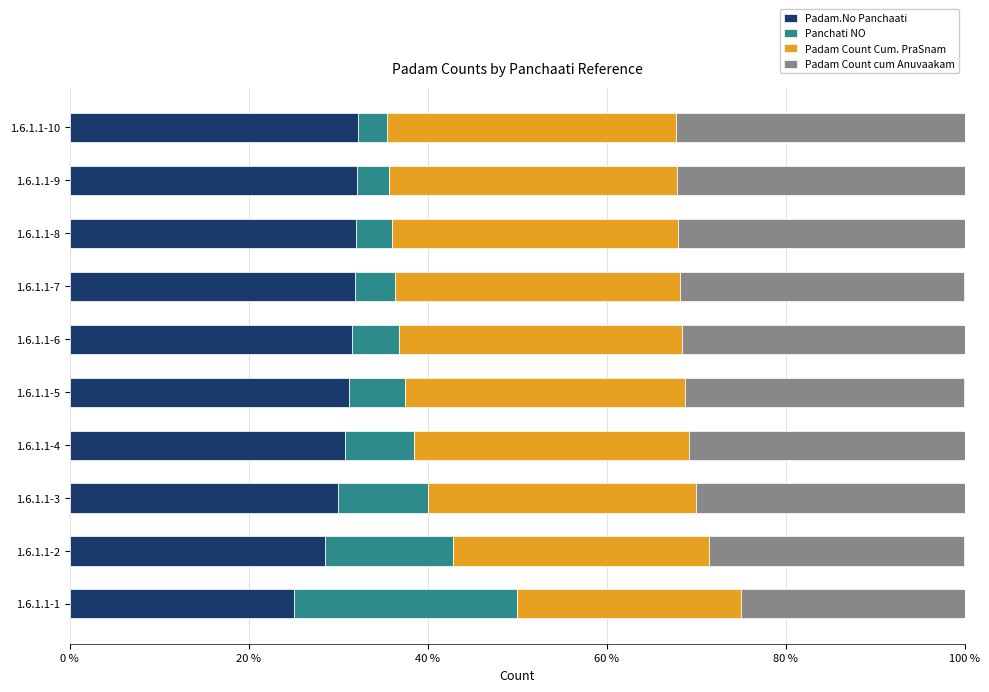

What is the minimum value for Padam.No Panchaati?

25.0